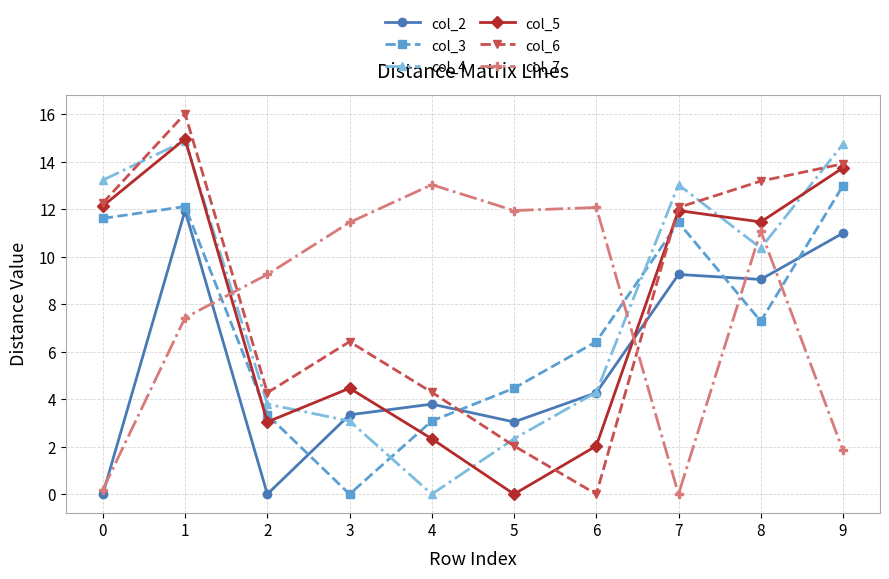

At which label does col_4 reach its minimum?

4